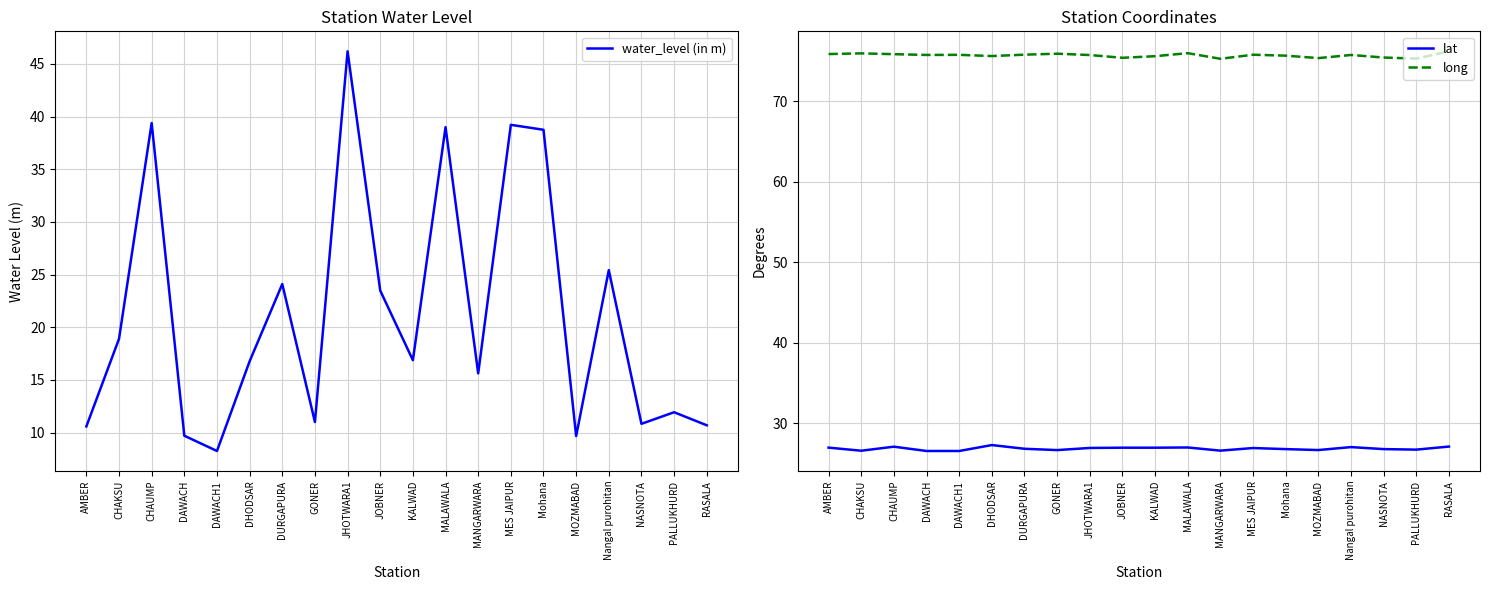

What position from the right is Nangal purohitan?

4